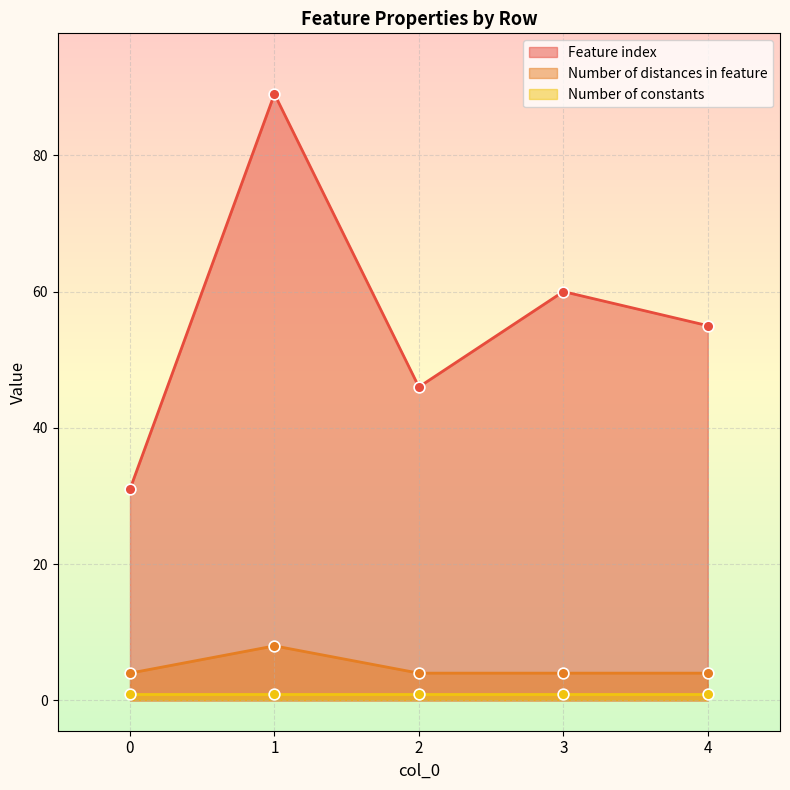

Which series contains the highest Y value?

Feature index